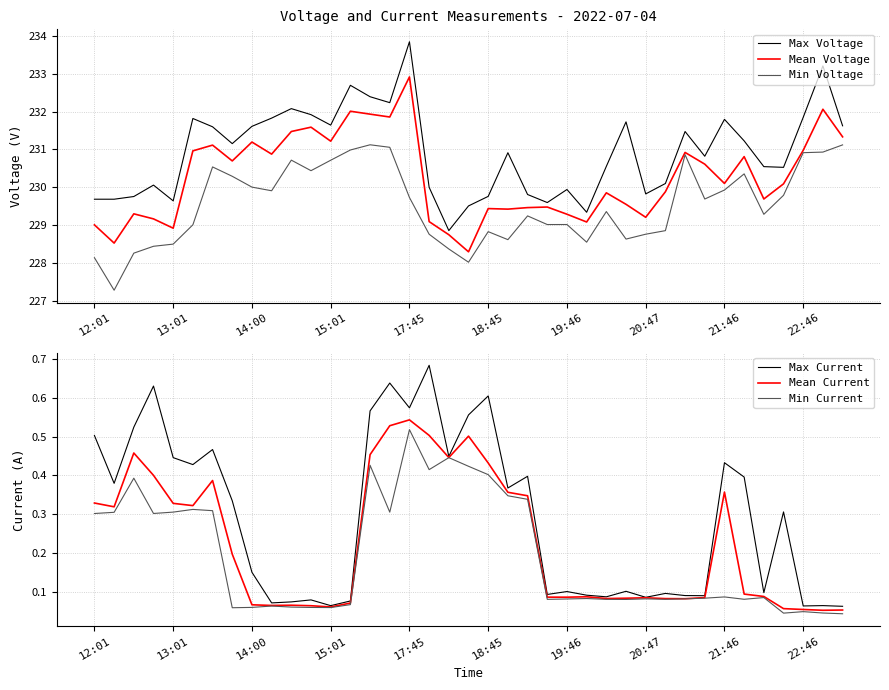

True or false: Min Current and Min Voltage cross at least once.

False